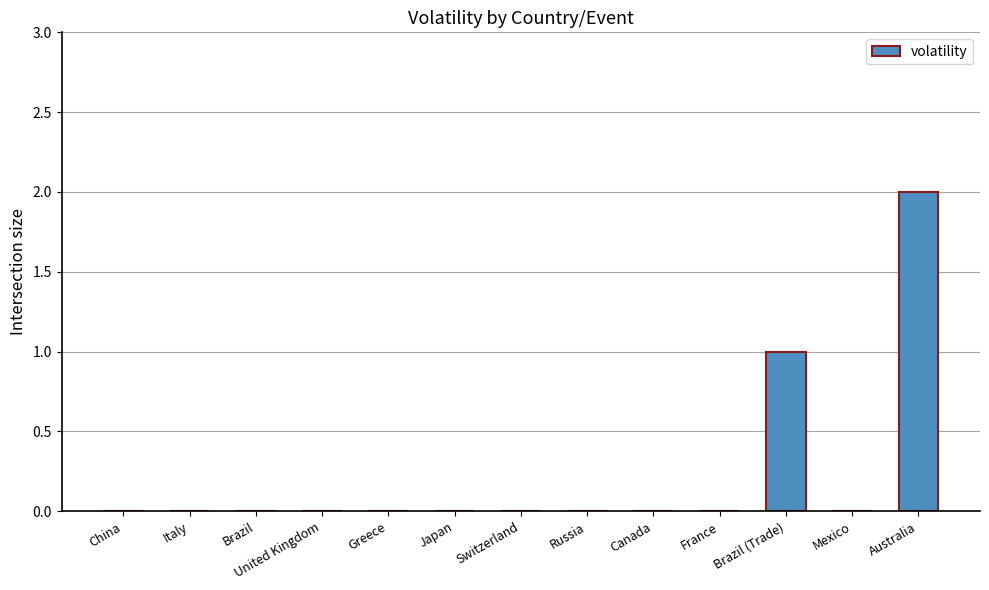

What is the change in value from Brazil (Trade) to Australia?

+1